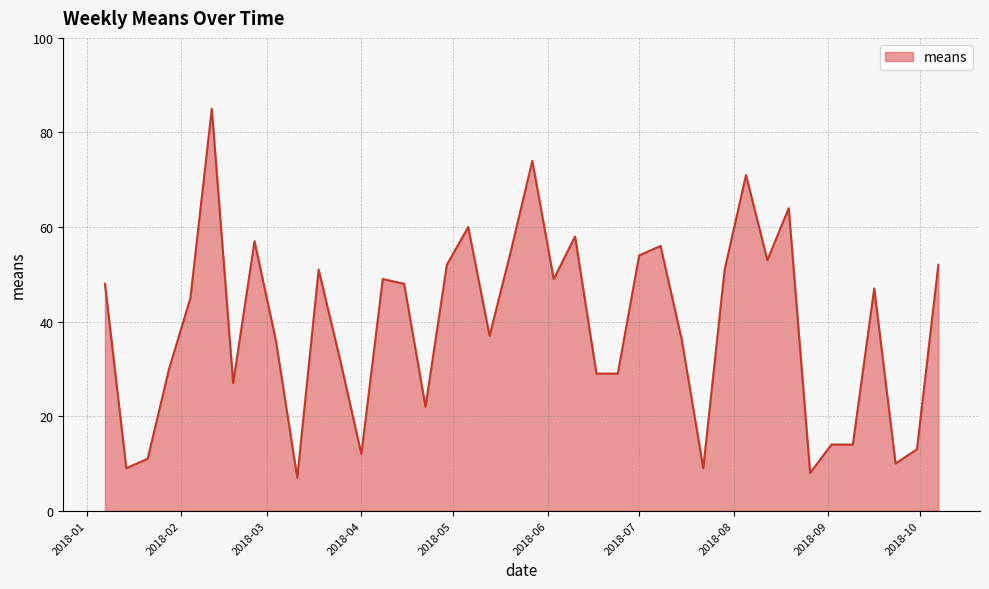

What is the smallest value displayed?

7